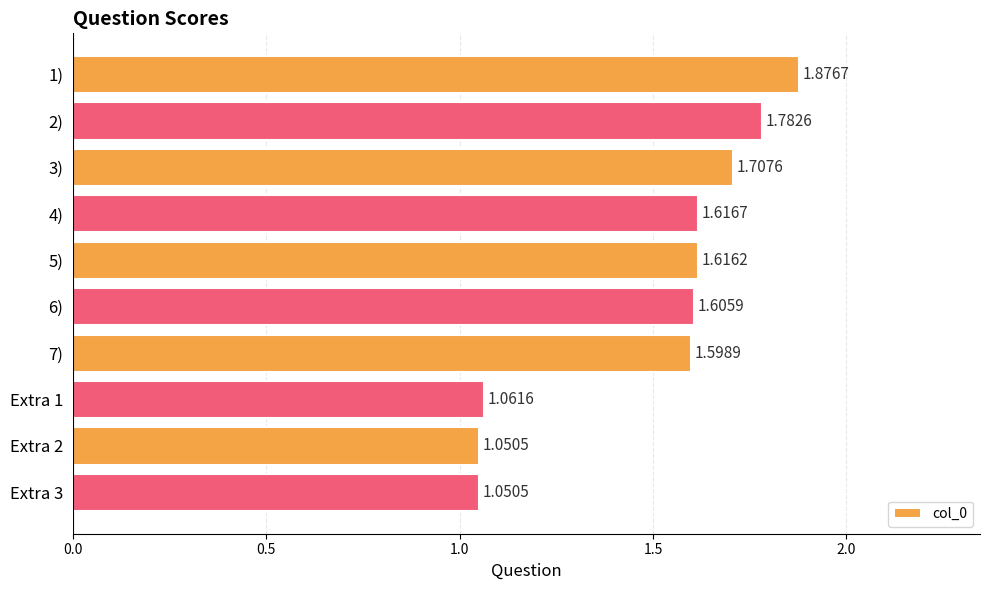

What is the sum of all values?

15.0